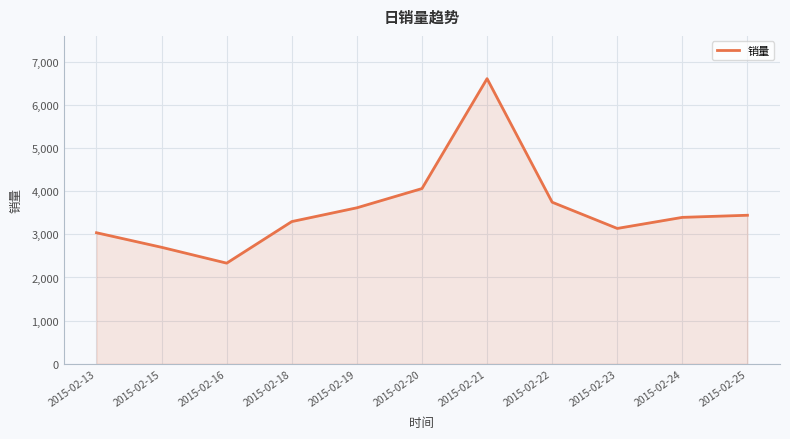

Which category has the highest value across all series?

2015-02-21